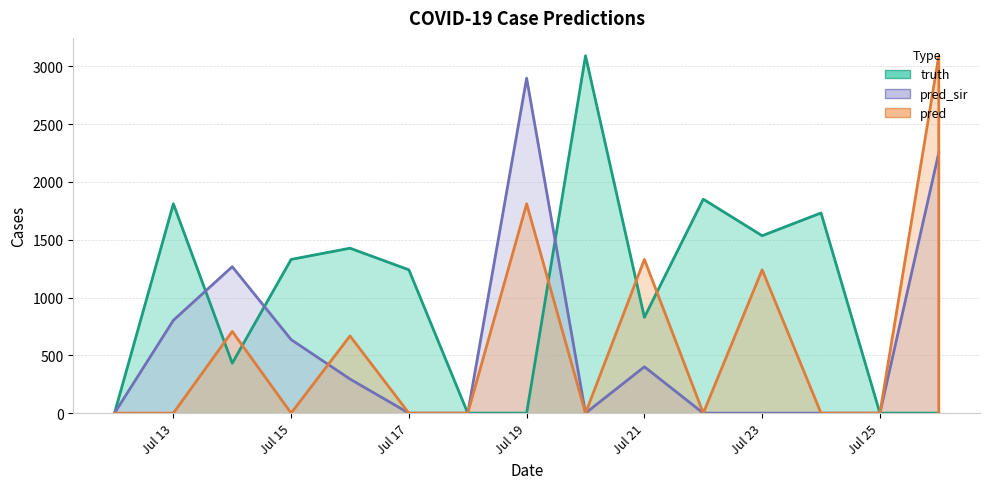

How many interior local valleys does the pred_sir (line) series have?

1